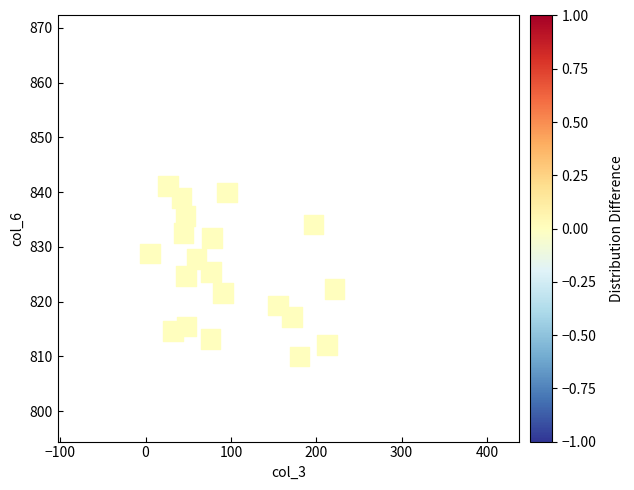

What is the range of Y values (max minus min)?

31.1